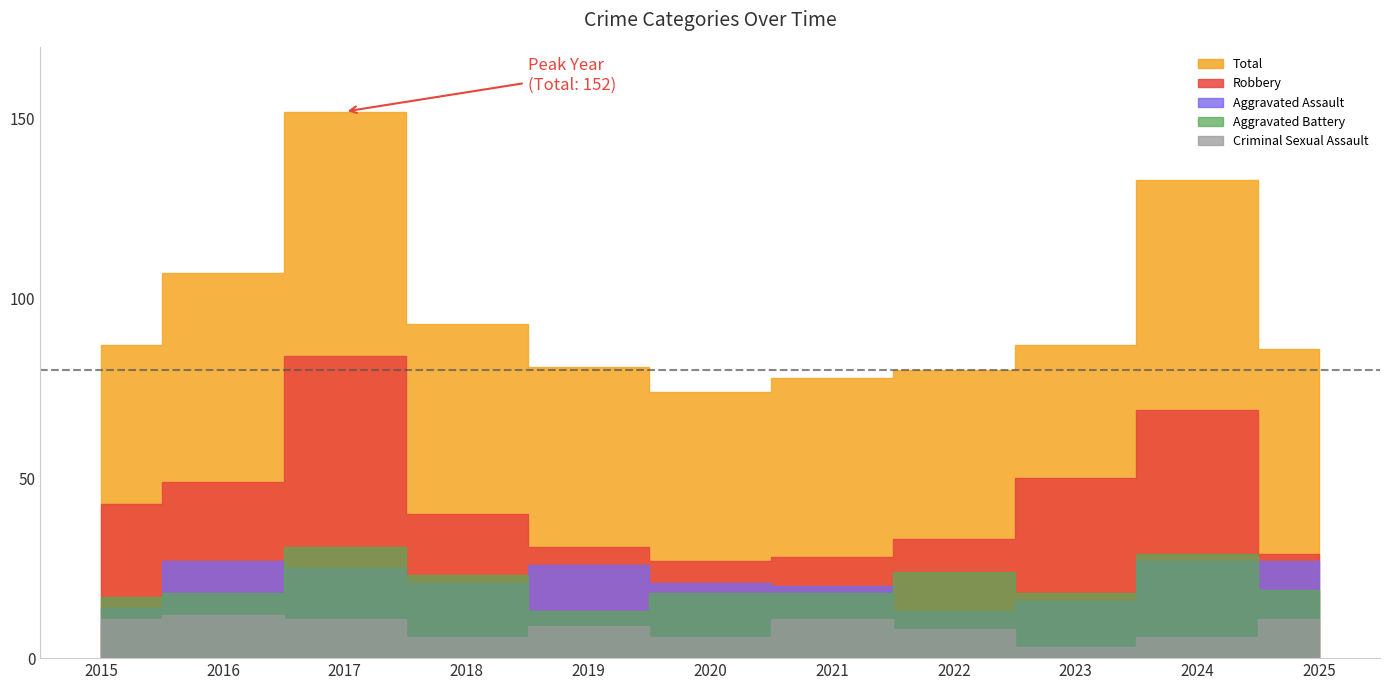

What is the difference between the Aggravated Assault values at 2016 and 2015?

13